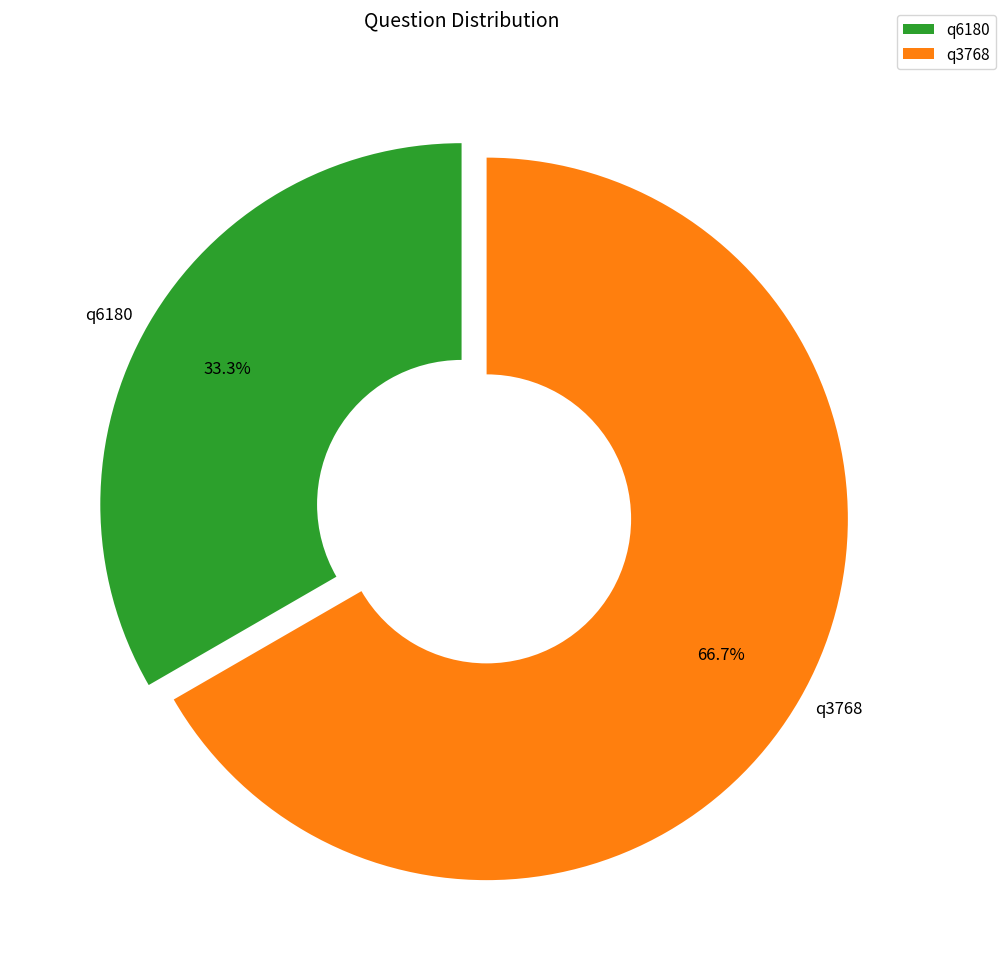

The q6180 slice represents 22% of the pie. True or false?

False